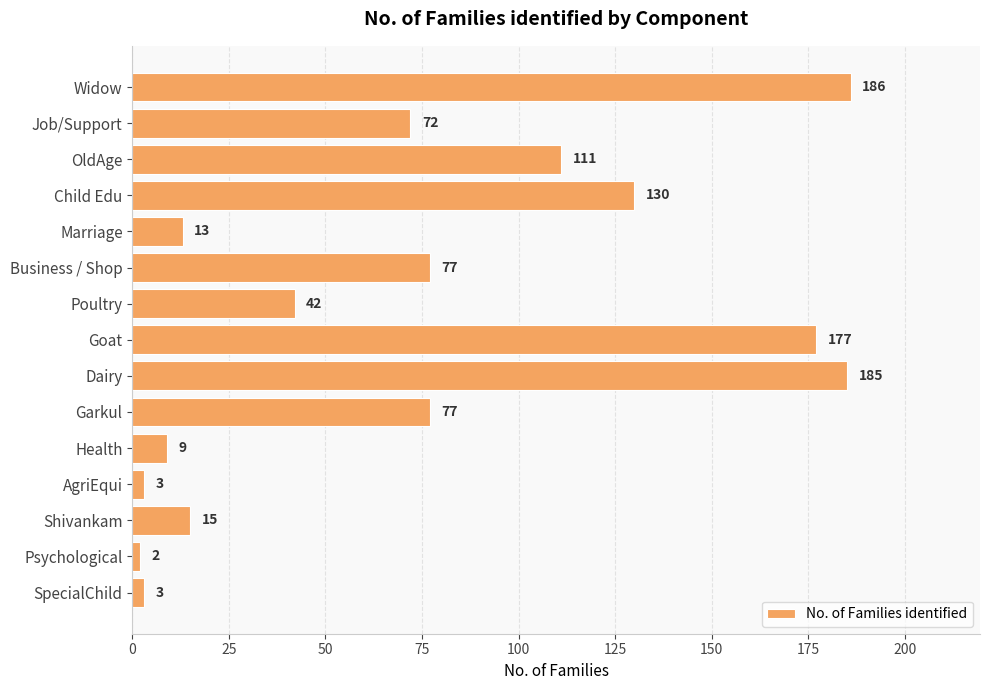

Which label corresponds to the largest value in the chart?

Widow